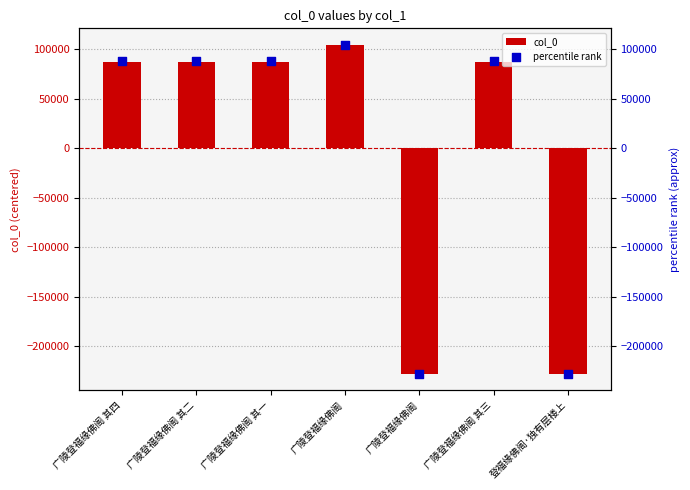

Is the value of col_0 at 广陵登福缘佛阁 其二 greater than the value of percentile rank at 广陵登福缘佛阁 其四?

No